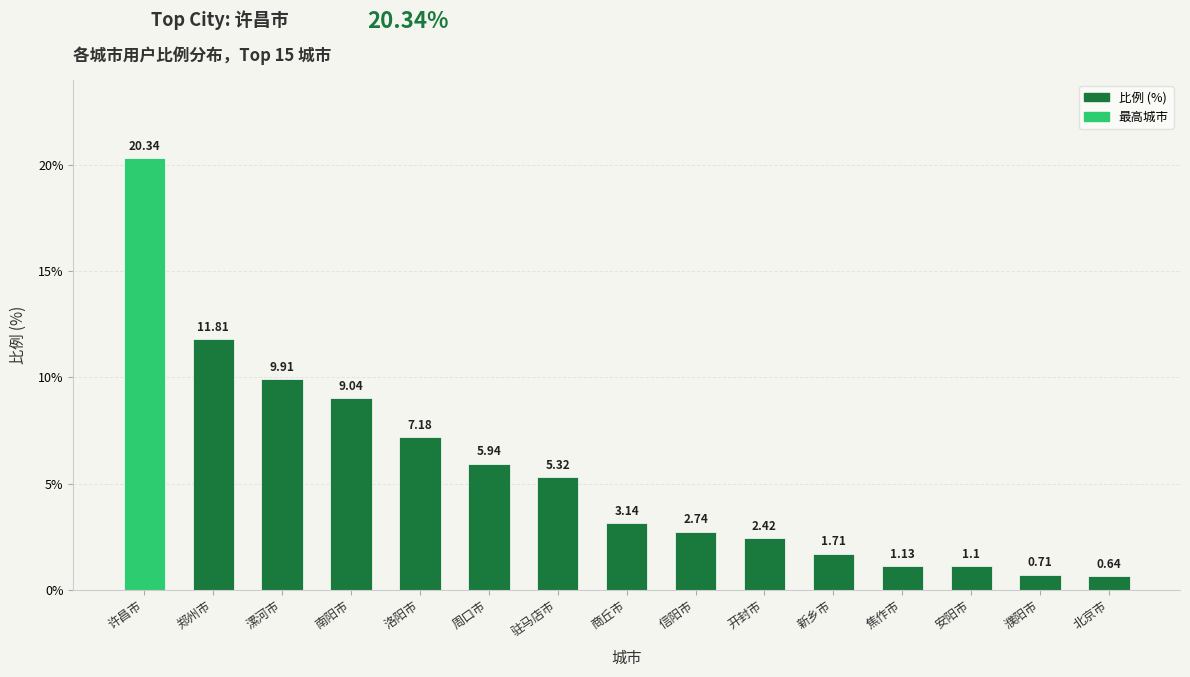

What is the change in value from 周口市 to 商丘市?

-2.8